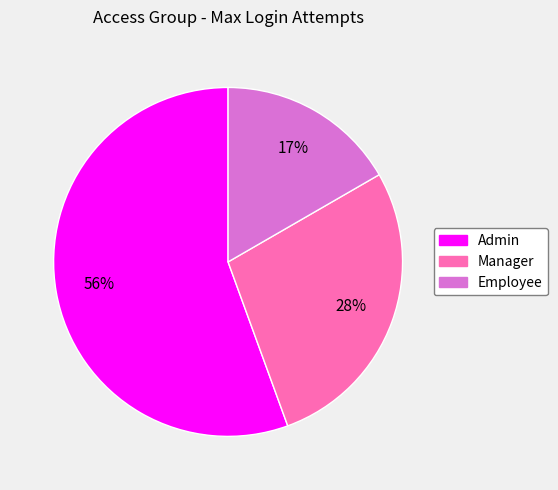

To the nearest percent, what is the average slice percentage?

33%